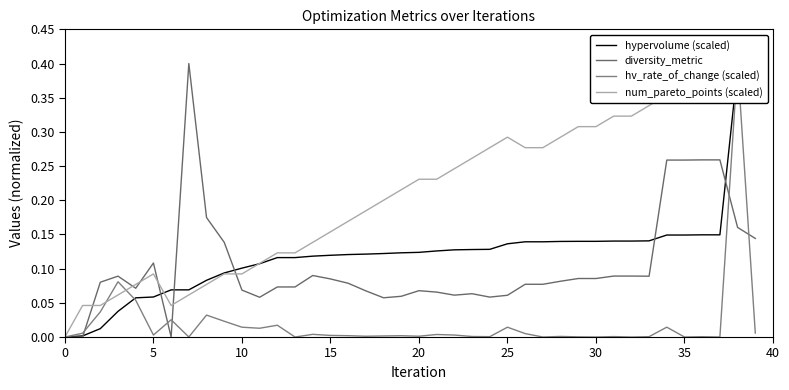

True or false: diversity_metric has more than 0 interior local peaks.

True